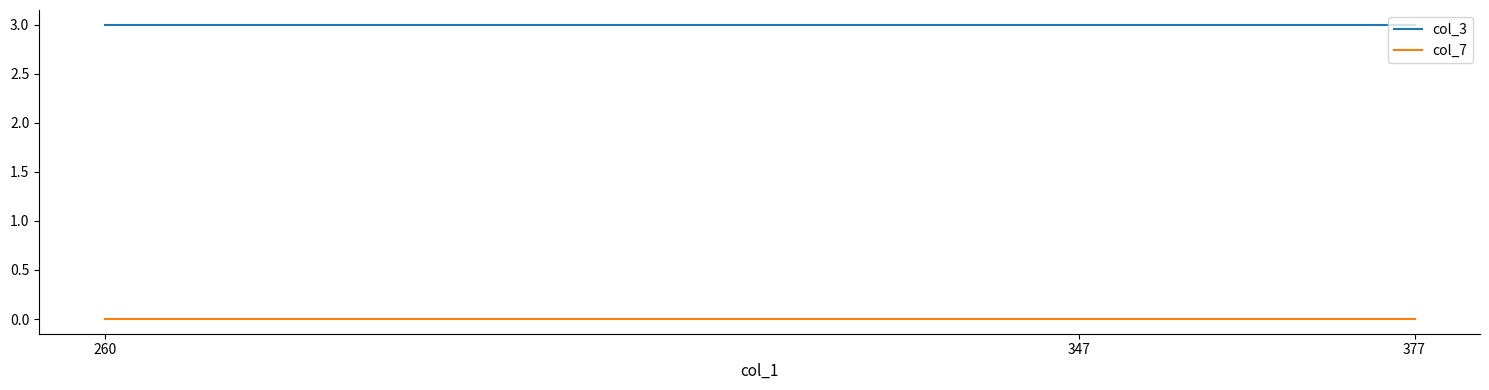

What is the greatest value displayed?

3